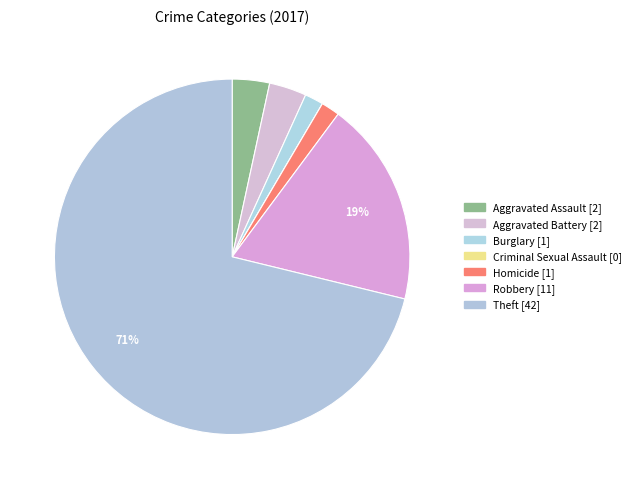

Count the number of slices in the pie.

7